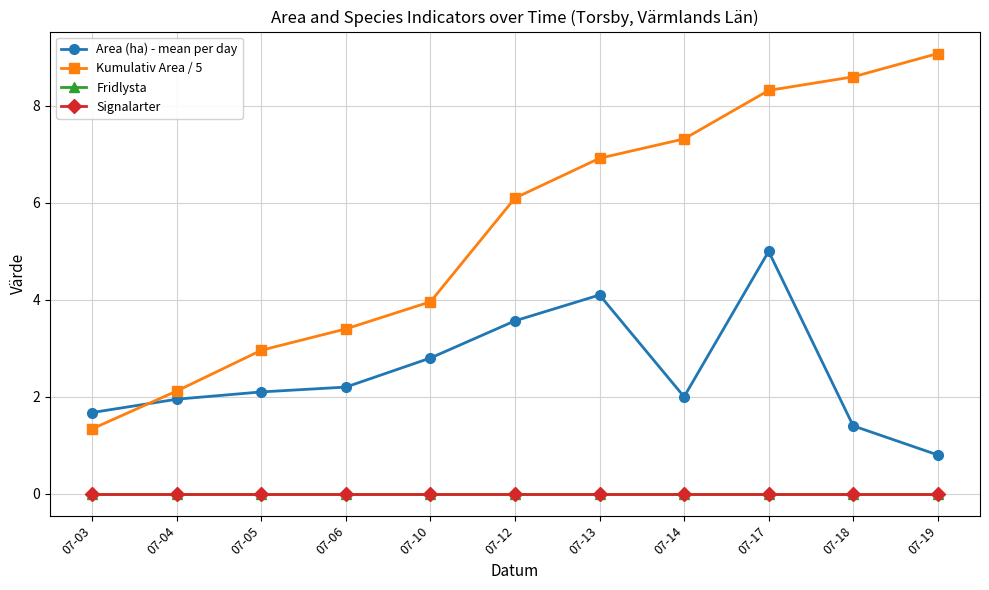

Reading left to right, list all the values displayed in this chart.

Area (ha) - mean per day: 07-03=1.7	07-04=1.9	07-05=2.1	07-06=2.2	07-10=2.8	07-12=3.6	07-13=4.1	07-14=2.0	07-17=5.0	07-18=1.4	07-19=0.8
Kumulativ Area / 5: 07-03=1.3	07-04=2.1	07-05=3.0	07-06=3.4	07-10=4.0	07-12=6.1	07-13=6.9	07-14=7.3	07-17=8.3	07-18=8.6	07-19=9.1
Fridlysta: 07-03=0.0	07-04=0.0	07-05=0.0	07-06=0.0	07-10=0.0	07-12=0.0	07-13=0.0	07-14=0.0	07-17=0.0	07-18=0.0	07-19=0.0
Signalarter: 07-03=0.0	07-04=0.0	07-05=0.0	07-06=0.0	07-10=0.0	07-12=0.0	07-13=0.0	07-14=0.0	07-17=0.0	07-18=0.0	07-19=0.0